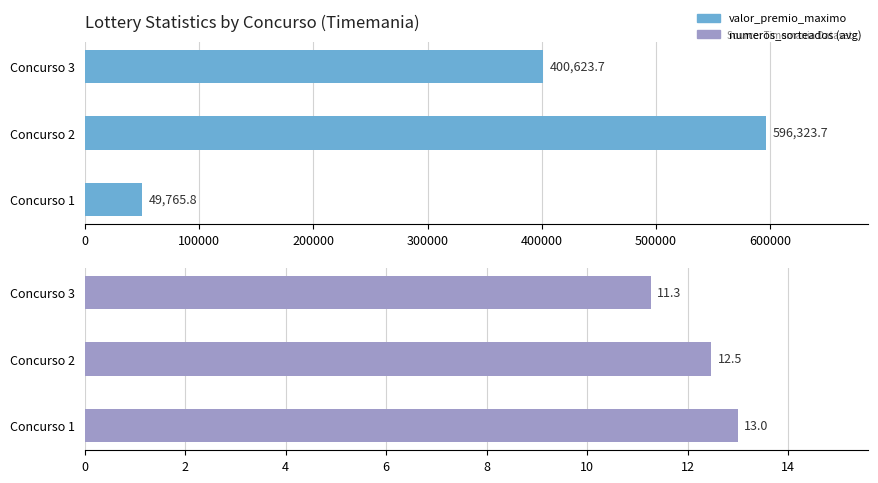

Reading left to right, extract all data points from this chart.

valor_premio_maximo: 49765.8	596323.7	400623.7
numeros_sorteados (avg): 13.0	12.5	11.3